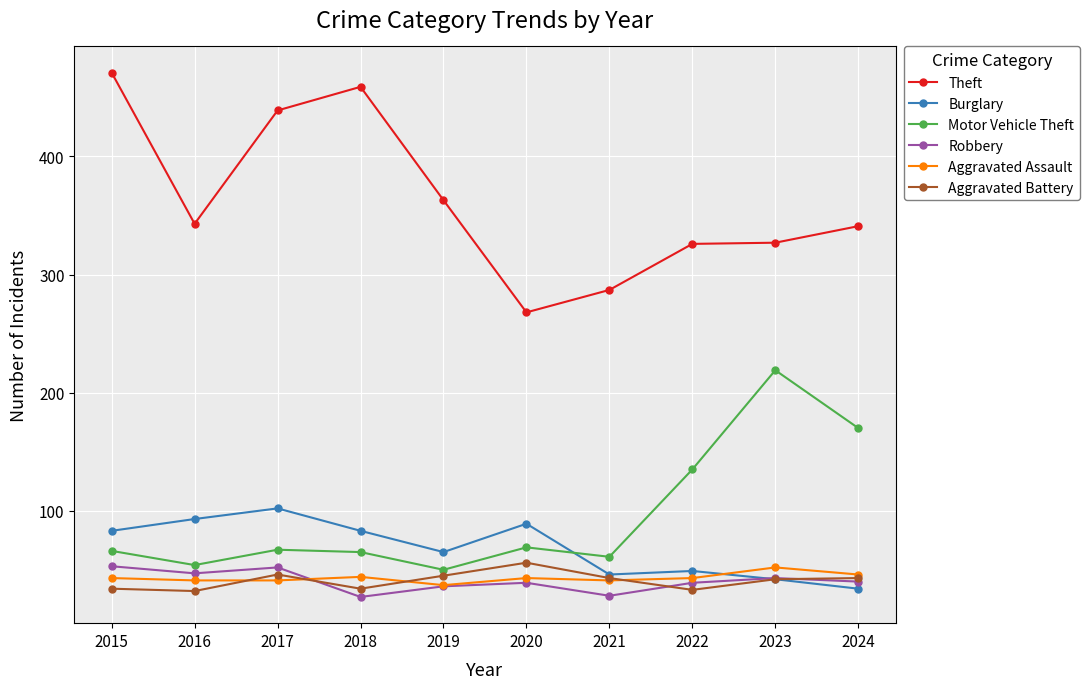

Read the Burglary value at 2019.

65